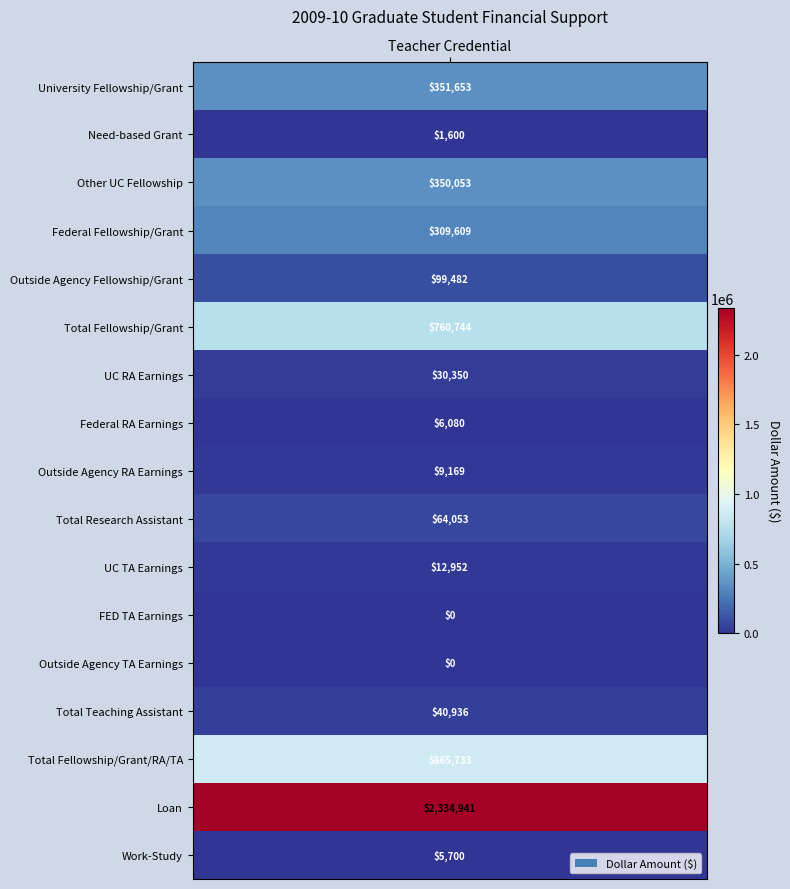

Is it true that the value at Federal Fellowship/Grant is 309609?

True